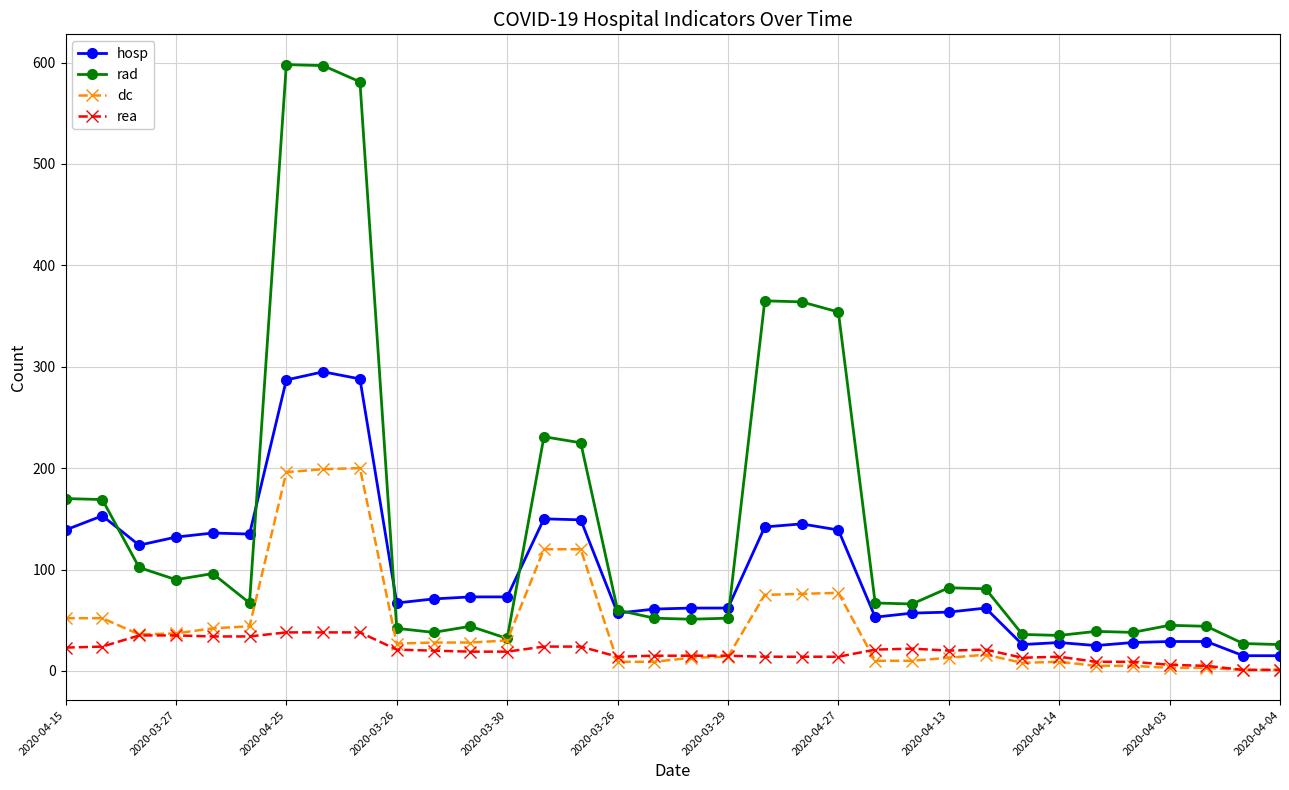

How many values in the dc series are below 28?

17